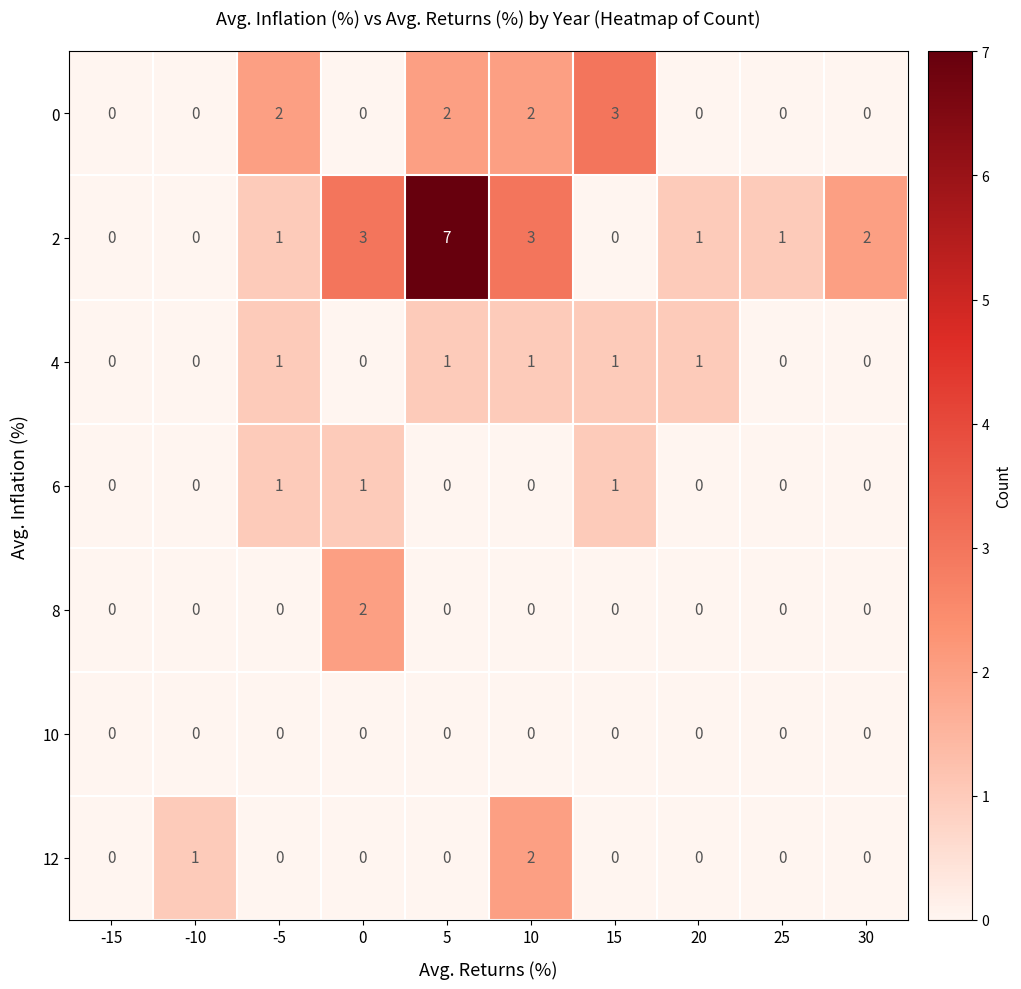

What is the spread (max minus min) of values at 25?

1